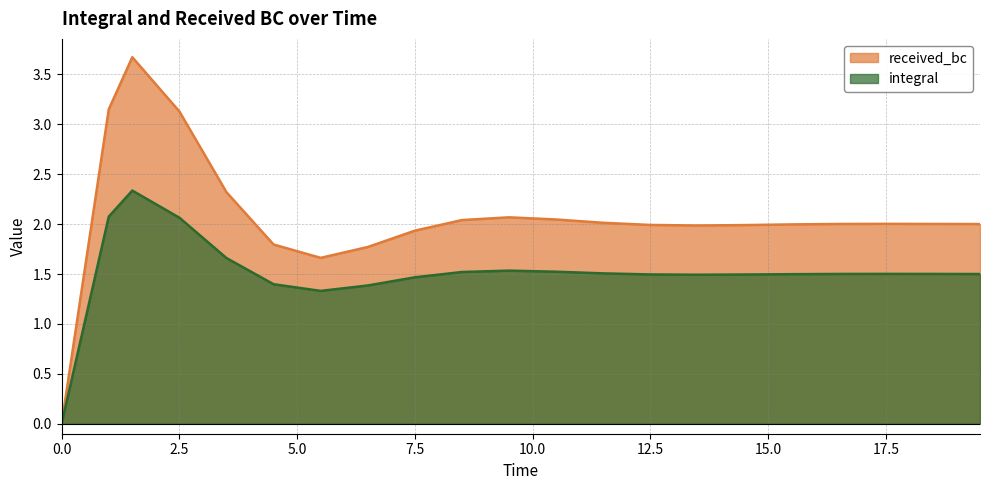

What is the difference between the received_bc values at 11.5 and 0?

2.0